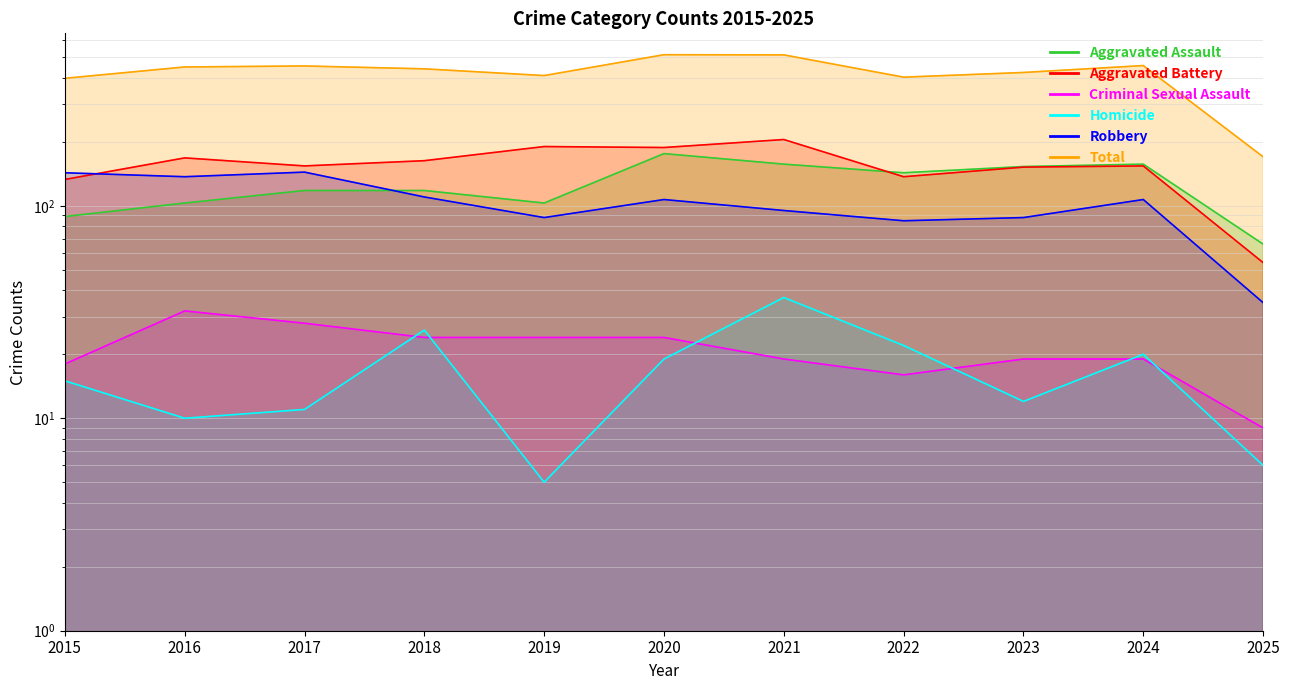

Which series has the largest range (max minus min)?

Total